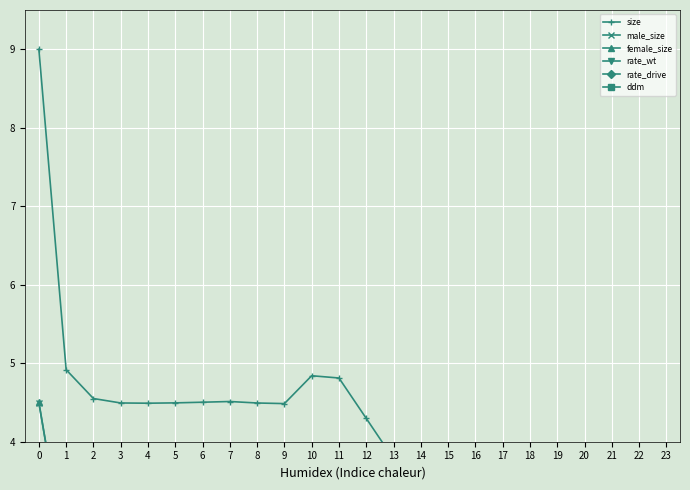

Reading left to right, extract all data points from this chart.

size: 0=9.0	1=4.9	2=4.6	3=4.5	4=4.5	5=4.5	6=4.5	7=4.5	8=4.5	9=4.5	10=4.8	11=4.8	12=4.3	13=3.8	14=3.3	15=2.7	16=2.3	17=1.9	18=1.4	19=1.0	20=0.7	21=0.5	22=0.4	23=0.3
male_size: 0=4.5	1=2.5	2=2.3	3=2.2	4=2.3	5=2.2	6=2.2	7=2.3	8=2.2	9=2.2	10=2.6	11=2.6	12=2.3	13=2.1	14=1.8	15=1.5	16=1.3	17=1.1	18=0.9	19=0.7	20=0.5	21=0.4	22=0.4	23=0.3
female_size: 0=4.5	1=2.5	2=2.3	3=2.2	4=2.2	5=2.2	6=2.3	7=2.2	8=2.2	9=2.2	10=2.2	11=2.2	12=2.0	13=1.7	14=1.5	15=1.2	16=1.0	17=0.8	18=0.5	19=0.4	20=0.2	21=0.1	22=0.0	23=0.0
rate_wt: 0=1.0	1=1.0	2=1.0	3=1.0	4=1.0	5=1.0	6=1.0	7=1.0	8=1.0	9=1.0	10=0.9	11=0.9	12=0.8	13=0.8	14=0.7	15=0.7	16=0.6	17=0.5	18=0.5	19=0.4	20=0.3	21=0.1	22=0.0	23=0.0
rate_drive: 0=0.0	1=0.0	2=0.0	3=0.0	4=0.0	5=0.0	6=0.0	7=0.0	8=0.0	9=0.0	10=0.1	11=0.1	12=0.2	13=0.2	14=0.3	15=0.3	16=0.4	17=0.5	18=0.5	19=0.6	20=0.7	21=0.9	22=1.0	23=1.0
ddm: 0=0.0	1=0.0	2=0.0	3=0.0	4=0.0	5=0.0	6=0.0	7=0.0	8=0.0	9=0.0	10=0.1	11=0.1	12=0.1	13=0.2	14=0.2	15=0.2	16=0.3	17=0.3	18=0.4	19=0.5	20=0.6	21=0.9	22=0.9	23=1.0